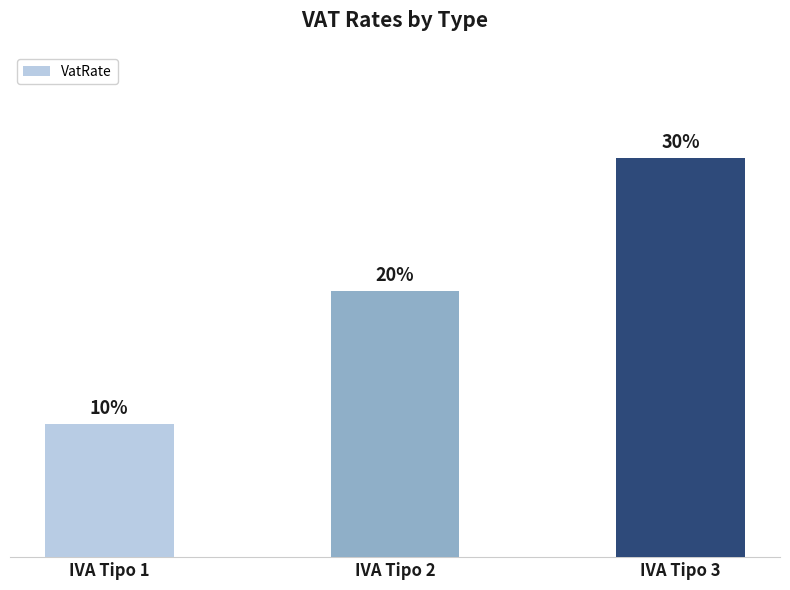

Which has a higher value, IVA Tipo 1 or IVA Tipo 3?

IVA Tipo 3